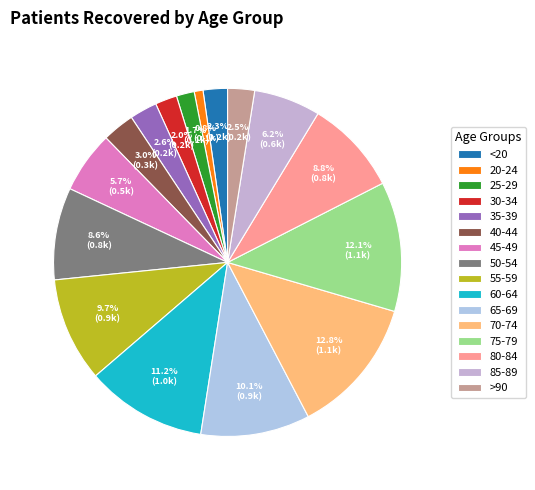

The 35-39 slice represents 10% of the pie. True or false?

False